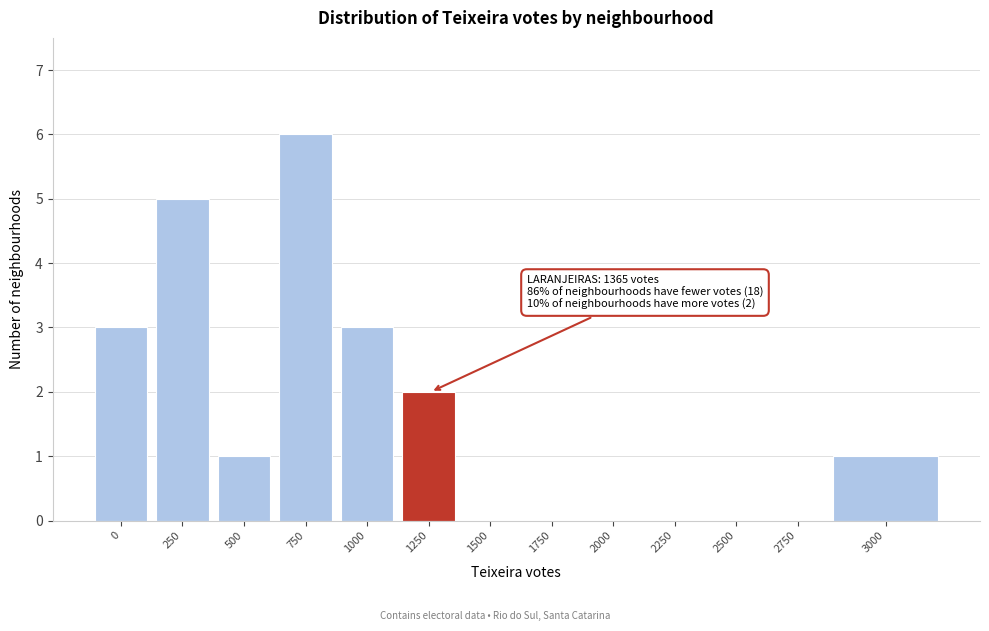

Reading left to right, list all the values displayed in this chart.

0=3	250=5	500=1	750=6	1000=3	1250=2	1500=0	1750=0	2000=0	2250=0	2500=0	2750=0	3000=1